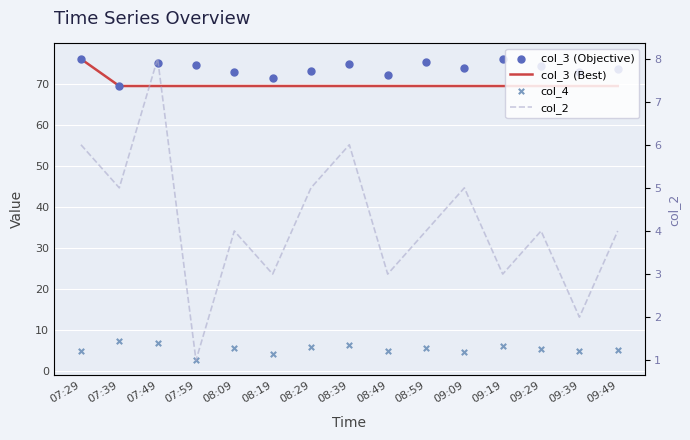

What is the total value across all series at 08:19?

148.2